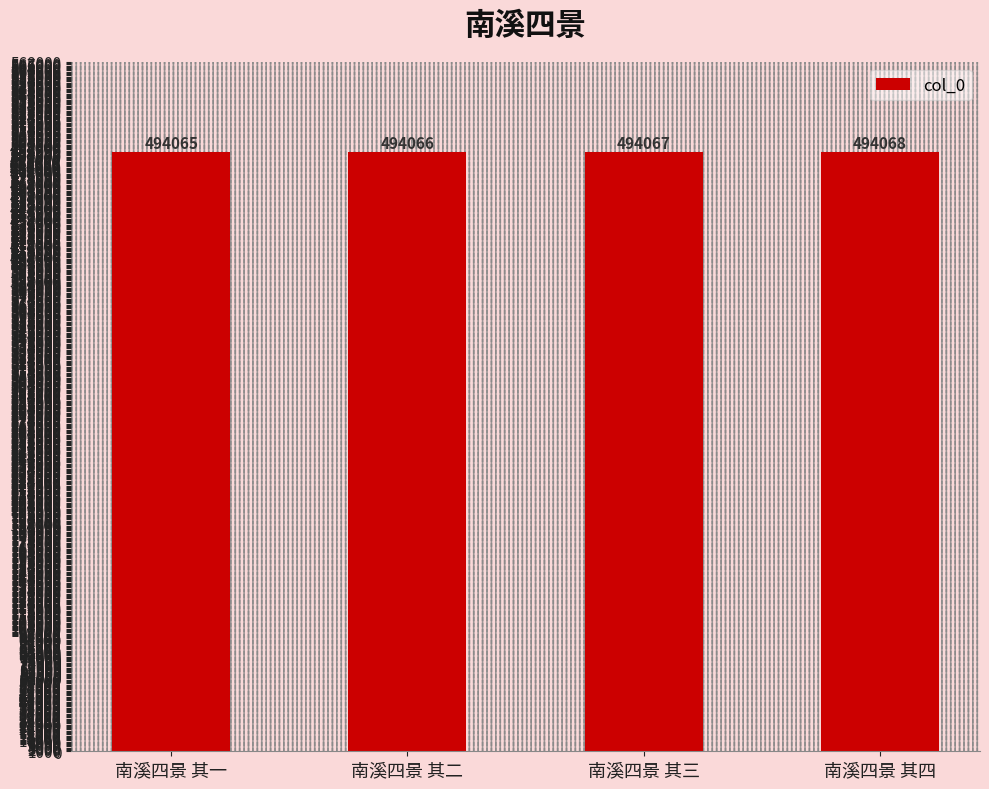

At which label is the value closest to 494066?

南溪四景 其二